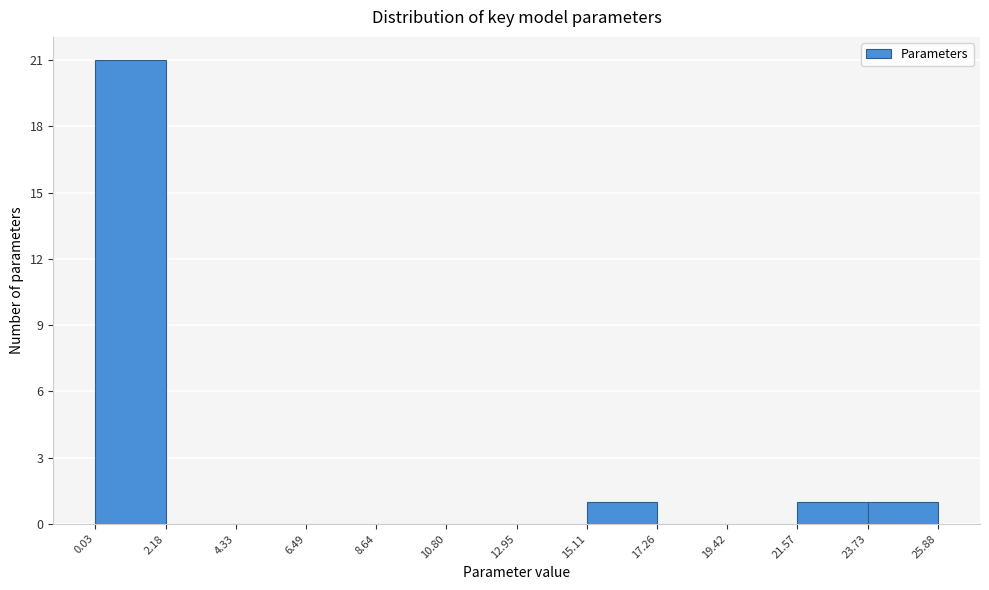

Reading left to right, list every bar in this chart as the range it spans on the x-axis followed by its height. The values are not printed on the chart, so give them approximately, as read against the axis.

0.03 to 2.18: 21
2.18 to 4.33: 0
4.33 to 6.49: 0
6.49 to 8.64: 0
8.64 to 10.80: 0
10.80 to 12.95: 0
12.95 to 15.11: 0
15.11 to 17.26: 1
17.26 to 19.42: 0
19.42 to 21.57: 0
21.57 to 23.73: 1
23.73 to 25.88: 1